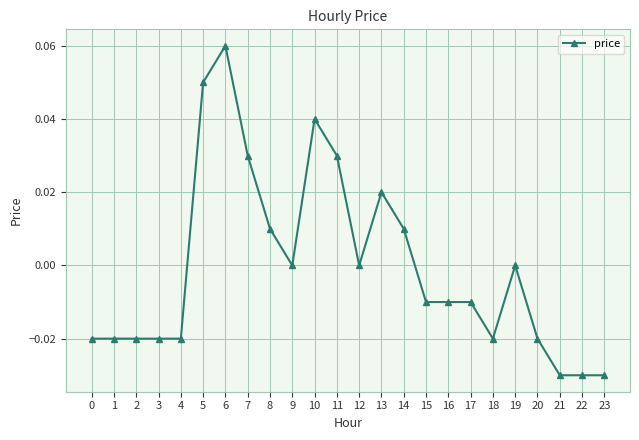

True or false: the data shows -0.0 at 23.

True